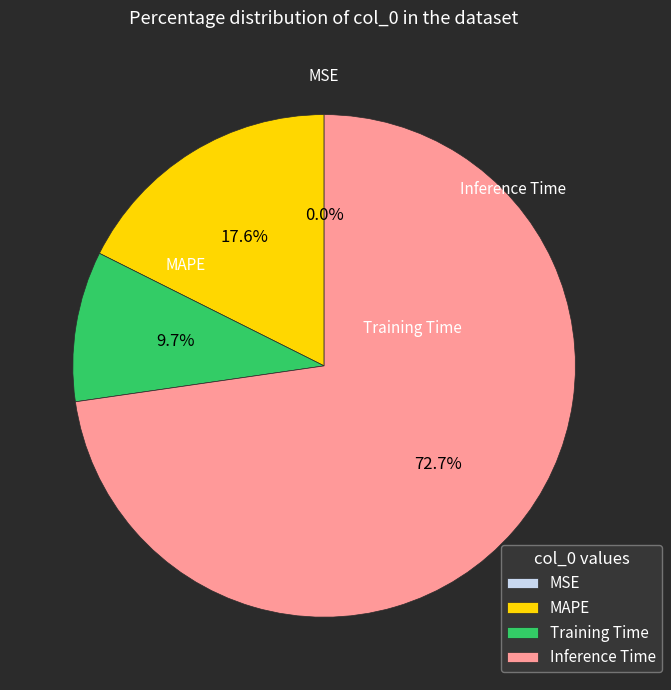

Which category has the biggest portion of the pie?

Inference Time